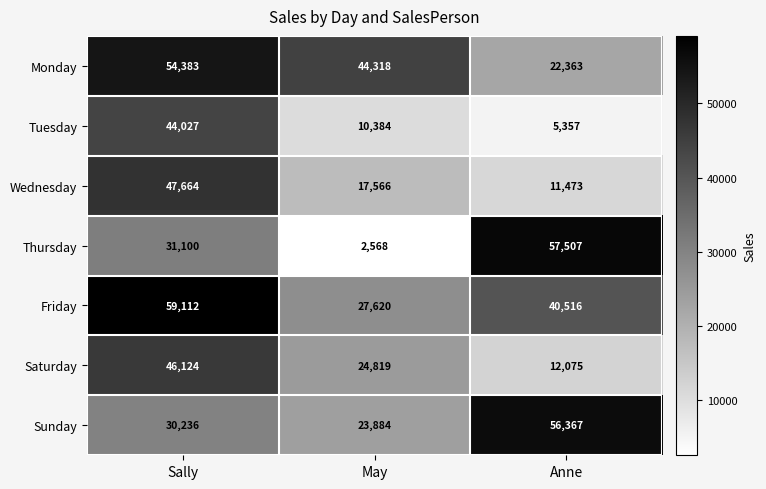

Rank the series at Sally from lowest to highest value.

Sunday, Thursday, Tuesday, Saturday, Wednesday, Monday, Friday